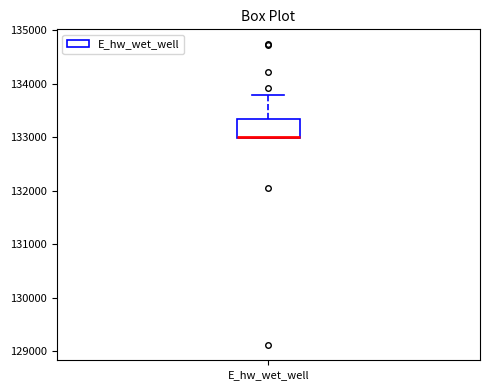

Transcribe this box plot: give where the median line is, the range the box spans, and where the two whiskers end, as read against the y-axis. The values are not printed on the chart, so give them approximately, as read against the axis.

median 133000, box 133000 to 133300, whiskers 133000 to 133800